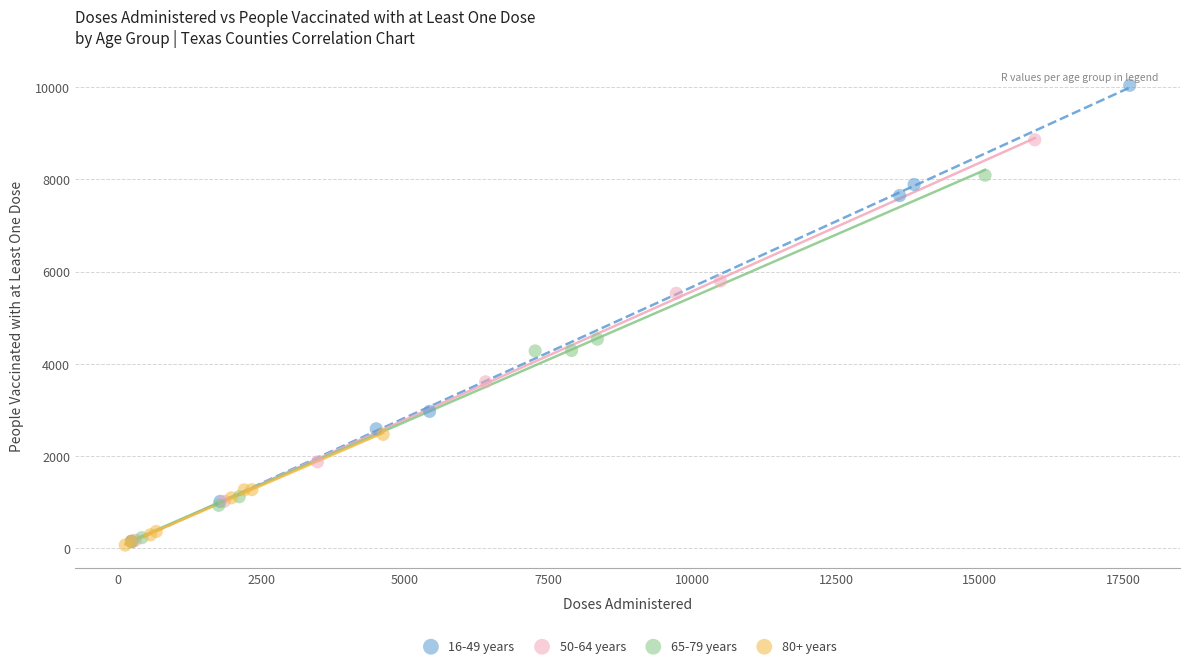

Which series has the widest spread of Y values?

16-49 years